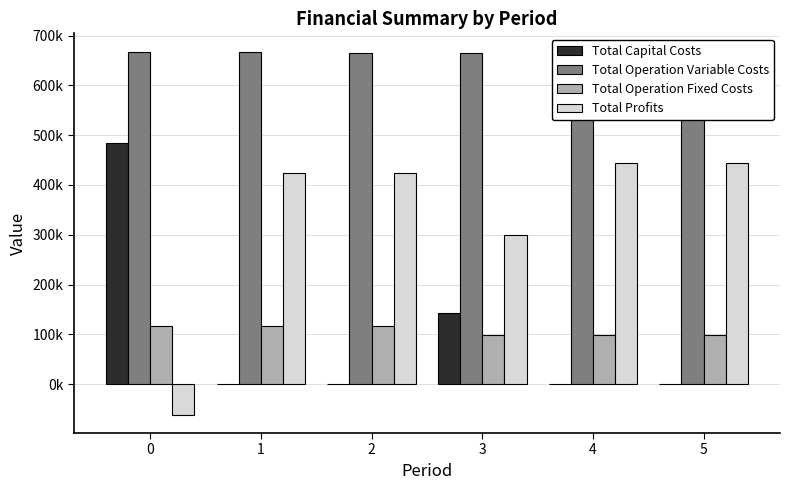

Reading left to right, extract all data points from this chart.

Total Capital Costs: 483648.0	0.0	0.0	142400.0	0.0	0.0
Total Operation Variable Costs: 667972.1	666931.2	665888.8	664929.9	663884.7	662838.0
Total Operation Fixed Costs: 117166.8	117166.8	117166.8	98503.5	98503.5	98503.5
Total Profits: -61652.7	423036.3	424078.6	300091.0	443536.2	444582.9